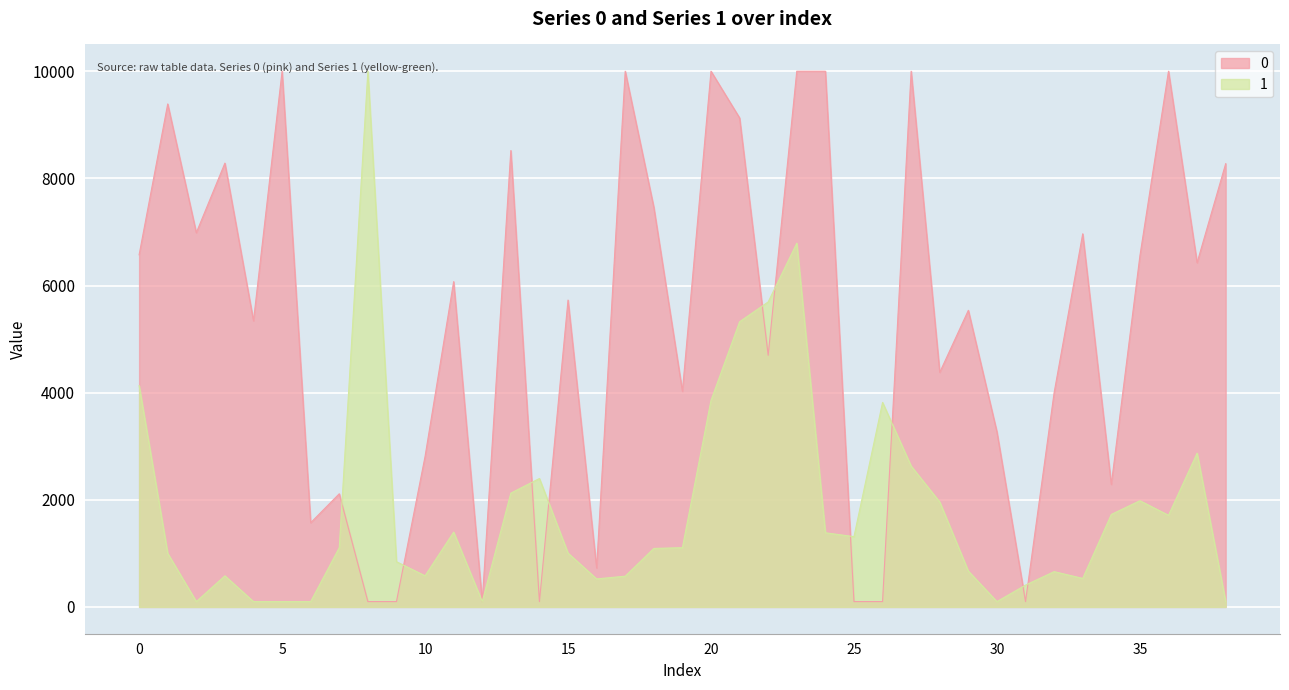

Read the 1 value at 19.

1106.4